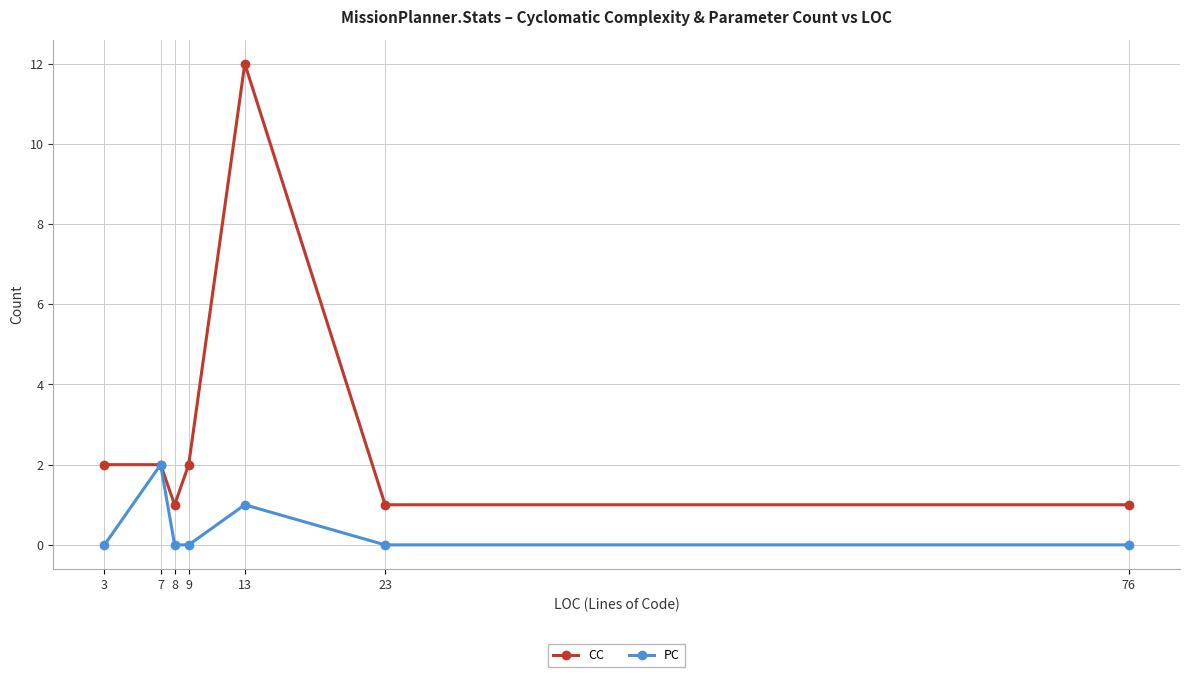

Reading left to right, transcribe all the data shown in this chart.

CC: 3=2	7=2	8=1	9=2	13=12	23=1	76=1
PC: 3=0	7=2	8=0	9=0	13=1	23=0	76=0